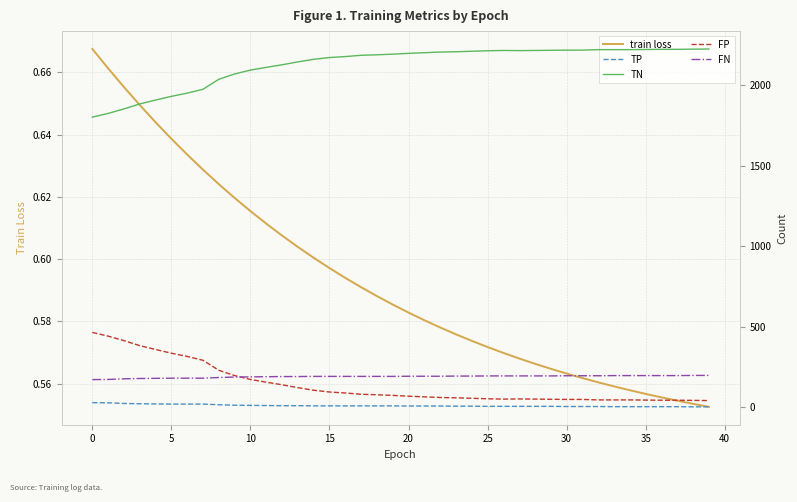

What are all the series names shown in the legend?

train loss, TP, TN, FP, FN